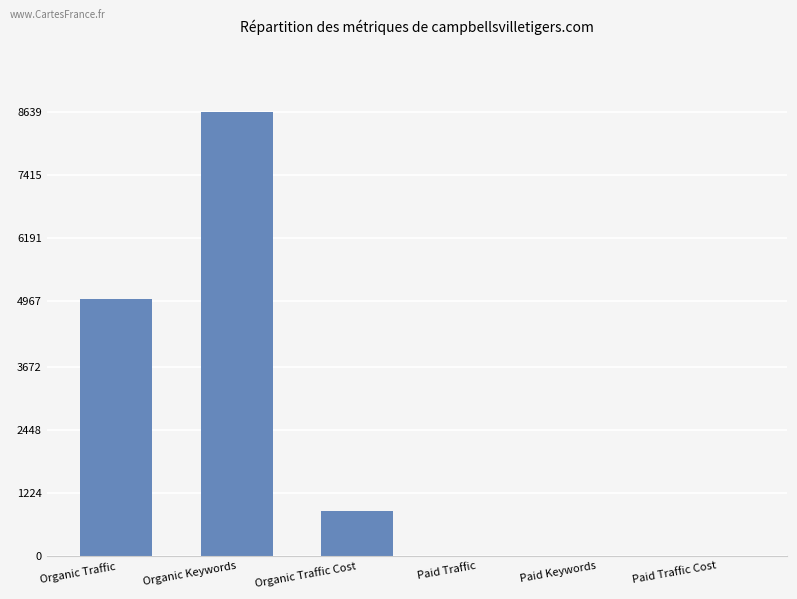

At which category does the chart reach its peak across all series?

Organic Keywords